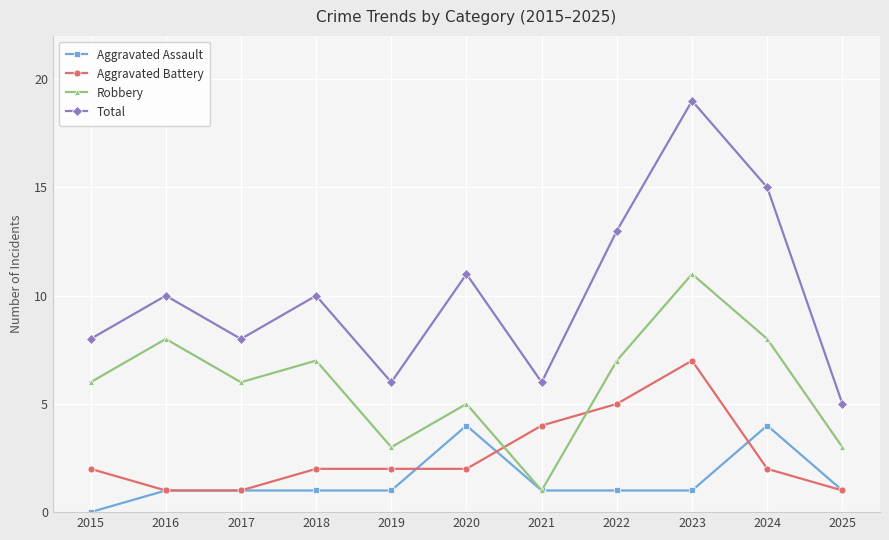

At which category does Total reach its first local peak?

2016